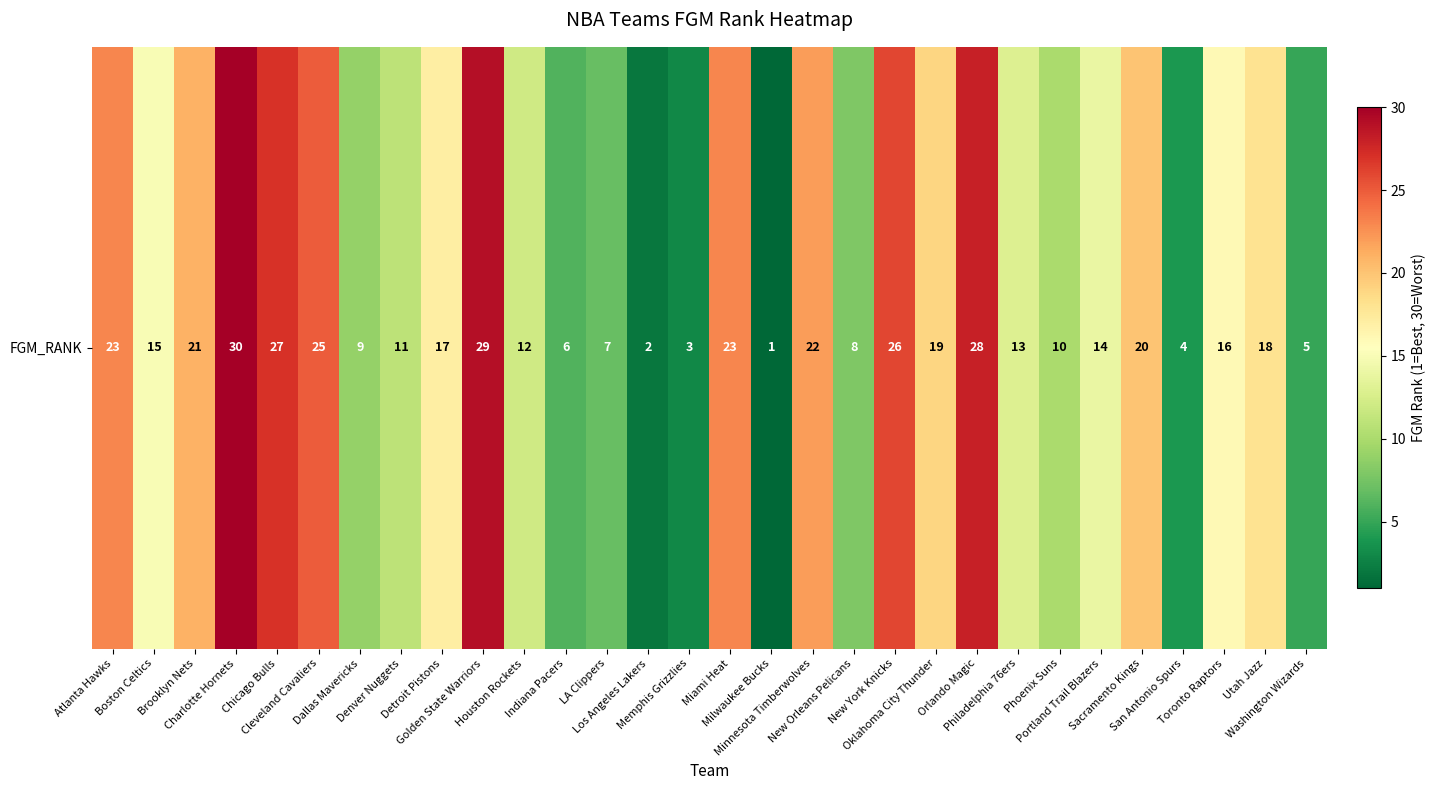

Where is the data nearest to the value 15?

Boston Celtics